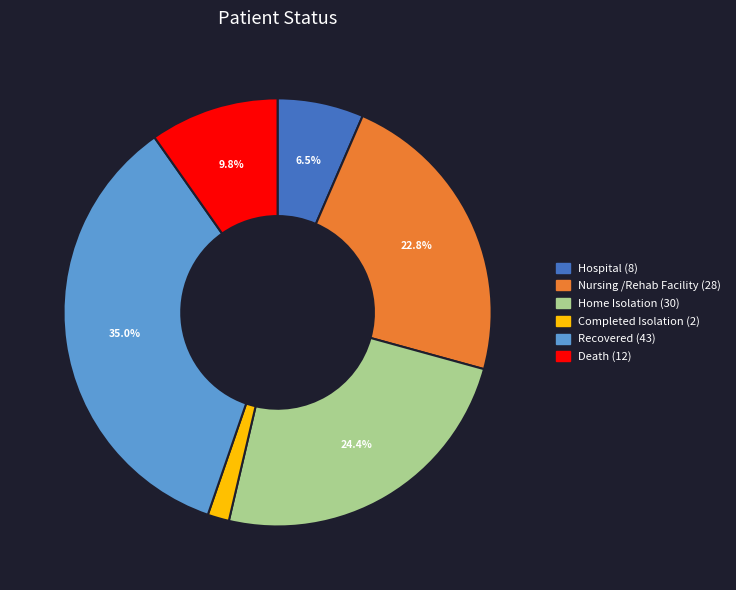

Rank the categories by value from highest to lowest.

Recovered, Home Isolation, Nursing /Rehab Facility, Death, Hospital, Completed Isolation